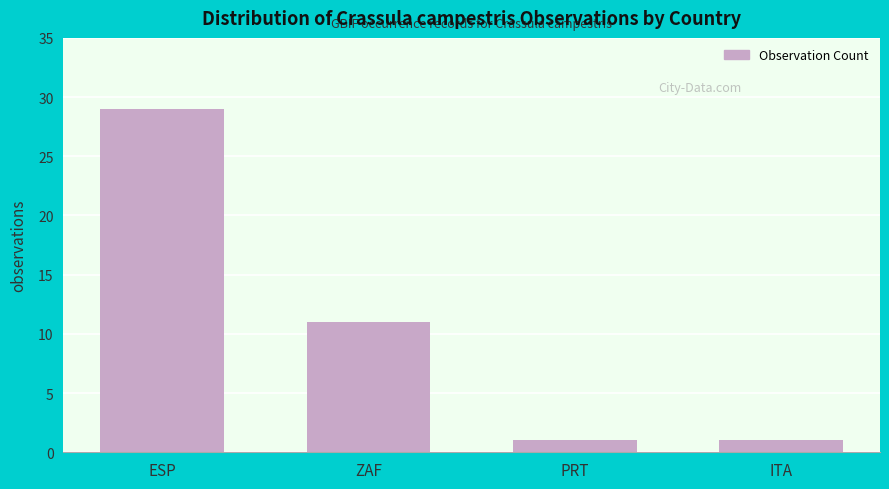

What is the sum of the values at ZAF and PRT?

12